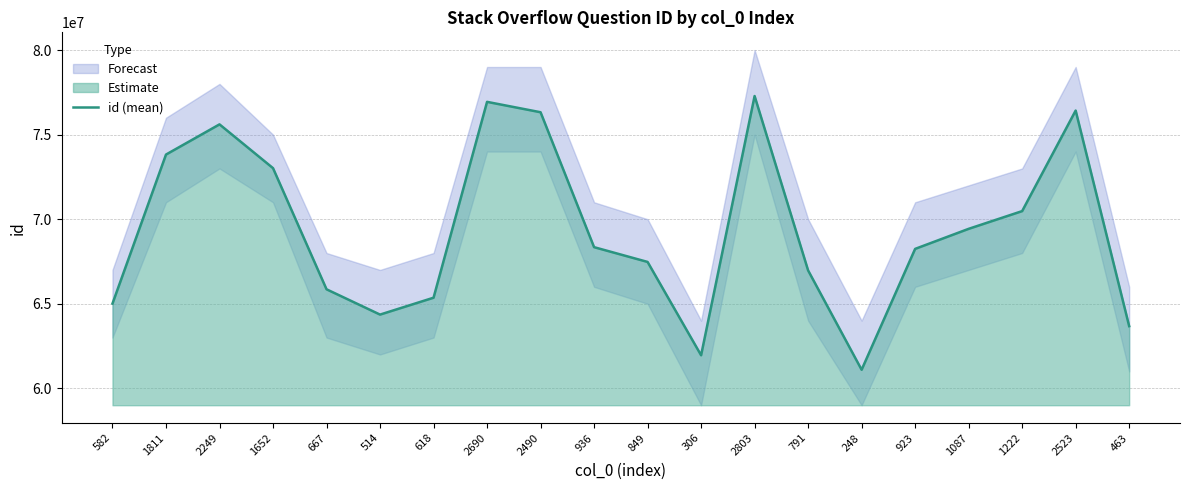

List the labels in order of value, largest first.

2803, 2690, 2523, 2490, 2249, 1811, 1652, 1222, 1087, 936, 923, 849, 791, 667, 618, 582, 514, 463, 306, 248